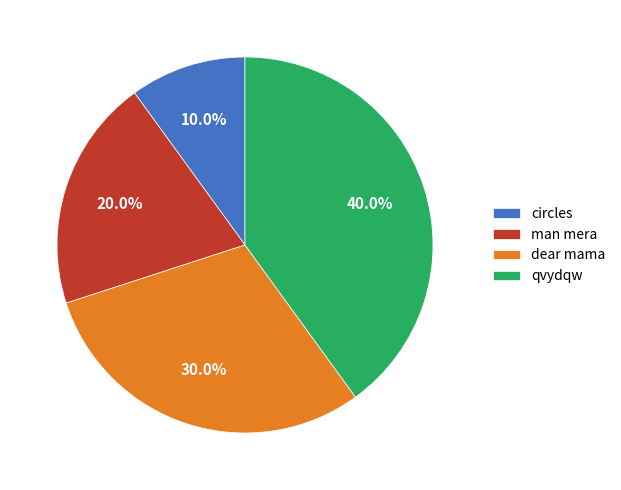

Does circles represent more than half of the total?

No